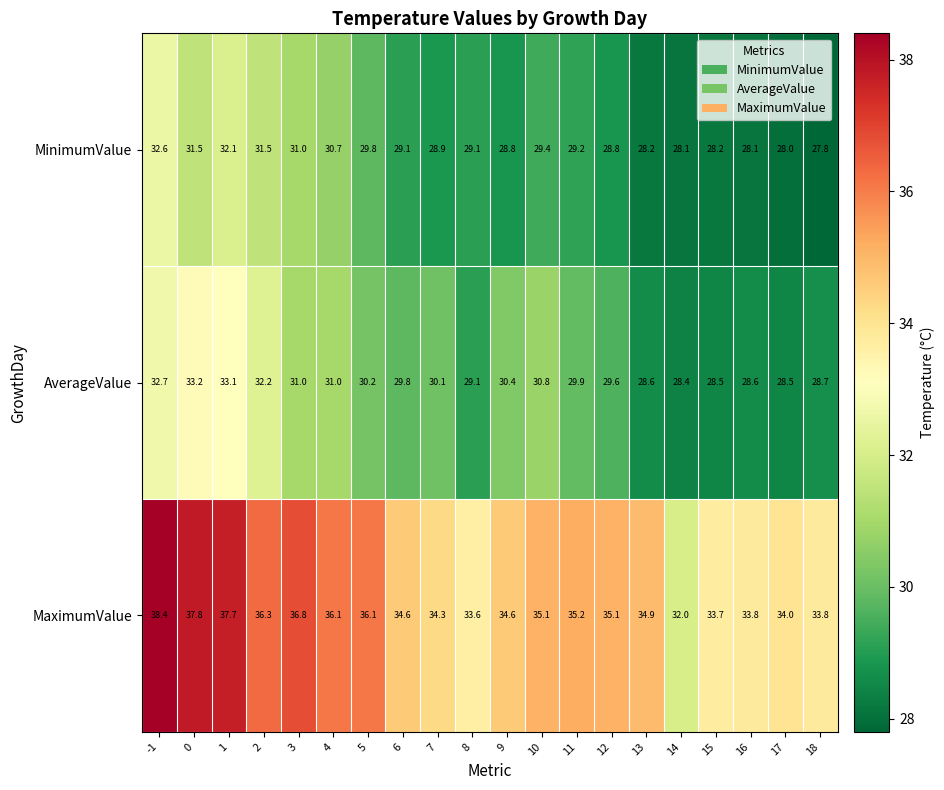

At which category is the sum across all series the highest?

-1